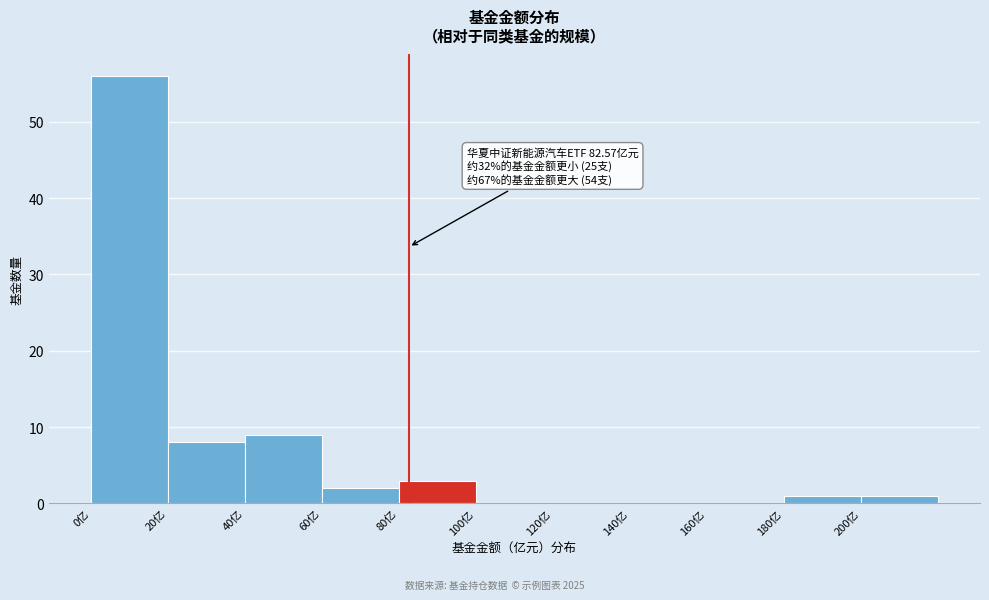

Which range on the x-axis has the tallest bar?

0 to 20